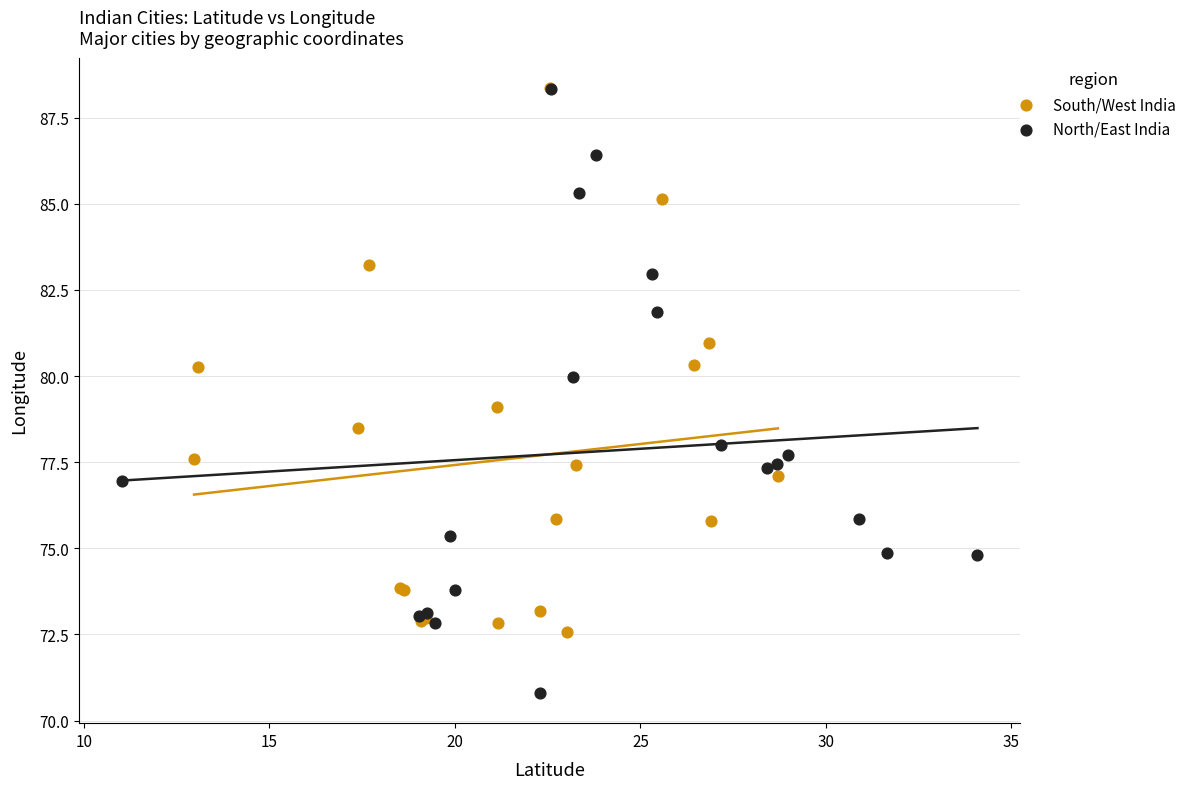

Which series has the largest Y range (max minus min)?

North/East India